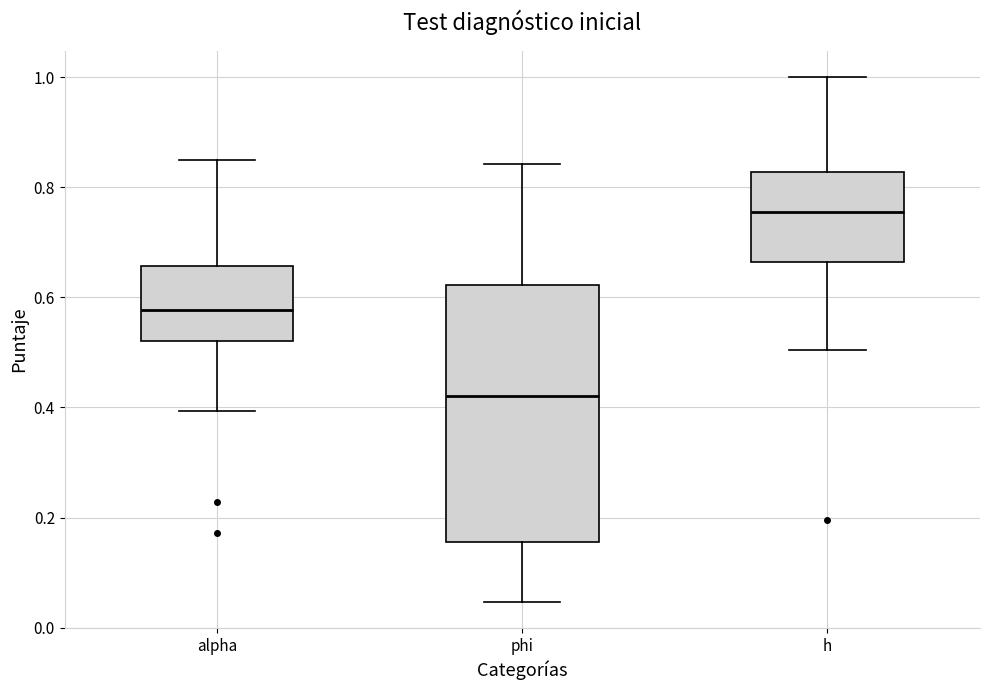

Reading left to right, transcribe this box plot: for each box, give where its median line is, the range the box spans, and where its two whiskers end, as read against the y-axis. The values are not printed on the chart, so give them approximately, as read against the axis.

alpha: median 0.58, box 0.52 to 0.66, whiskers 0.40 to 0.84
phi: median 0.42, box 0.16 to 0.62, whiskers 0.04 to 0.84
h: median 0.76, box 0.66 to 0.82, whiskers 0.50 to 1.00